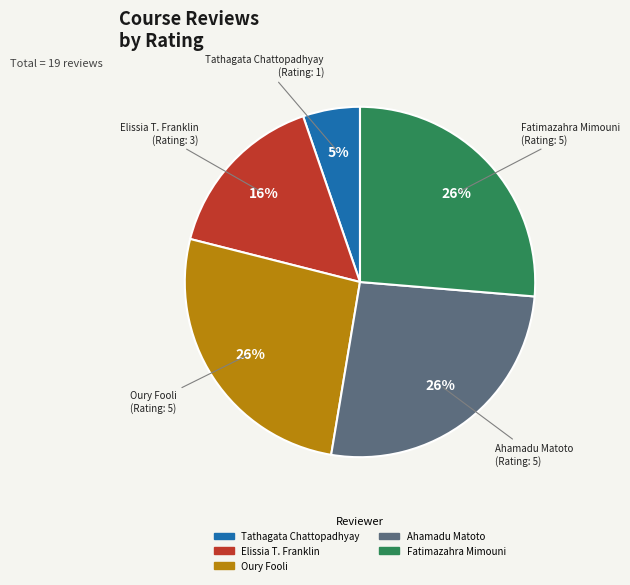

What is the ratio of the value at Oury Fooli to the value at Ahamadu Matoto?

1.0